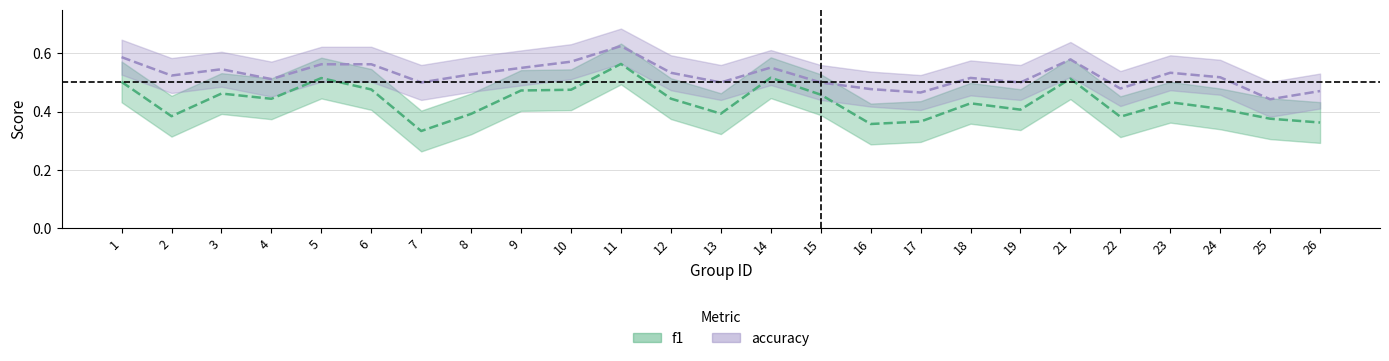

Is this an area chart (filled region under the line)?

No